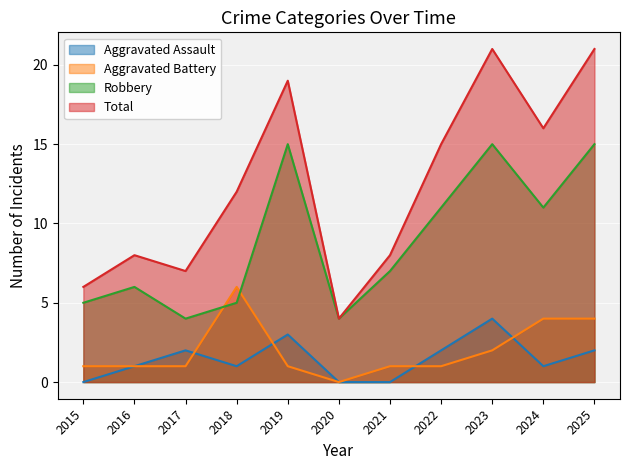

Between 2015 and 2017, which series saw the biggest shift?

Aggravated Assault